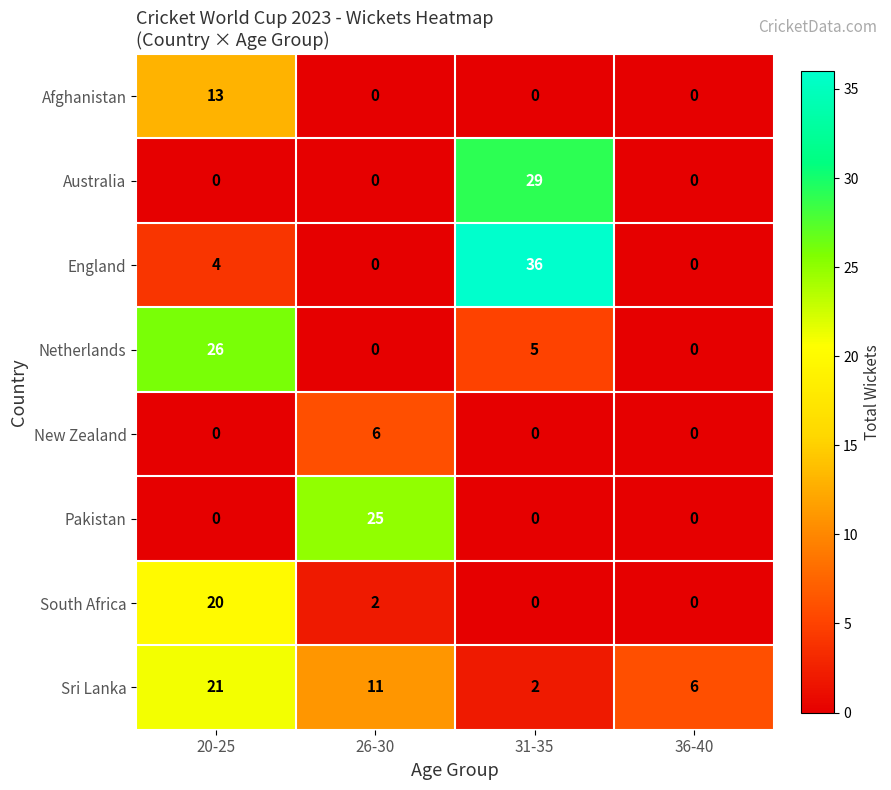

What is the spread (max minus min) of values at 31-35?

36